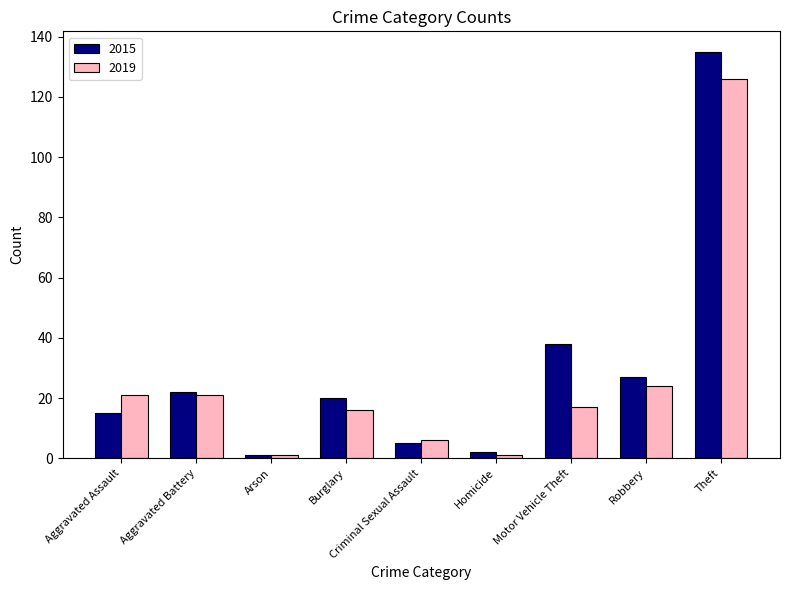

What is the difference between the 2015 values at Aggravated Battery and Theft?

113